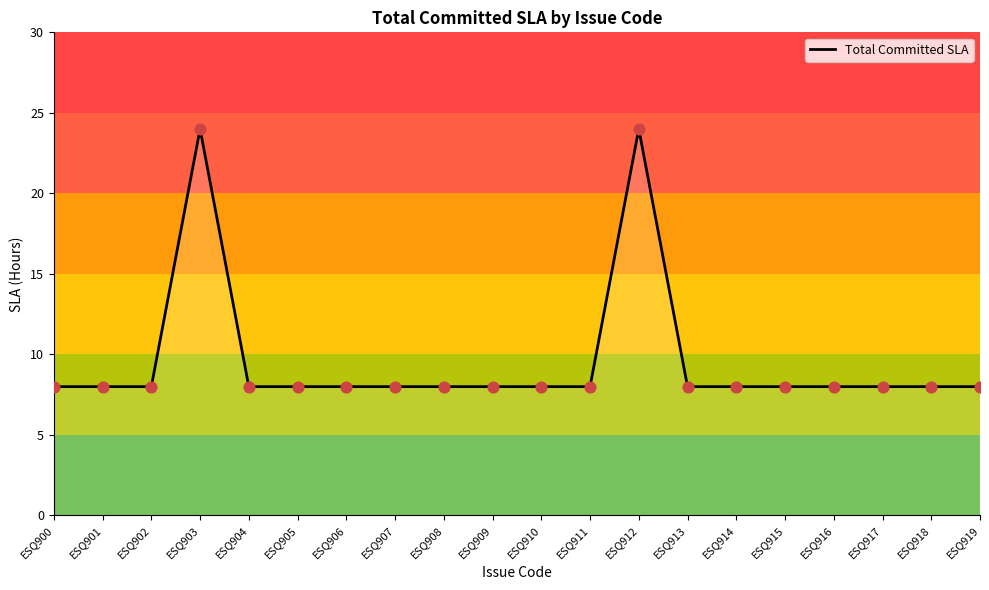

Approximately how many times larger is the value at ESQ903 compared to ESQ915?

3.0